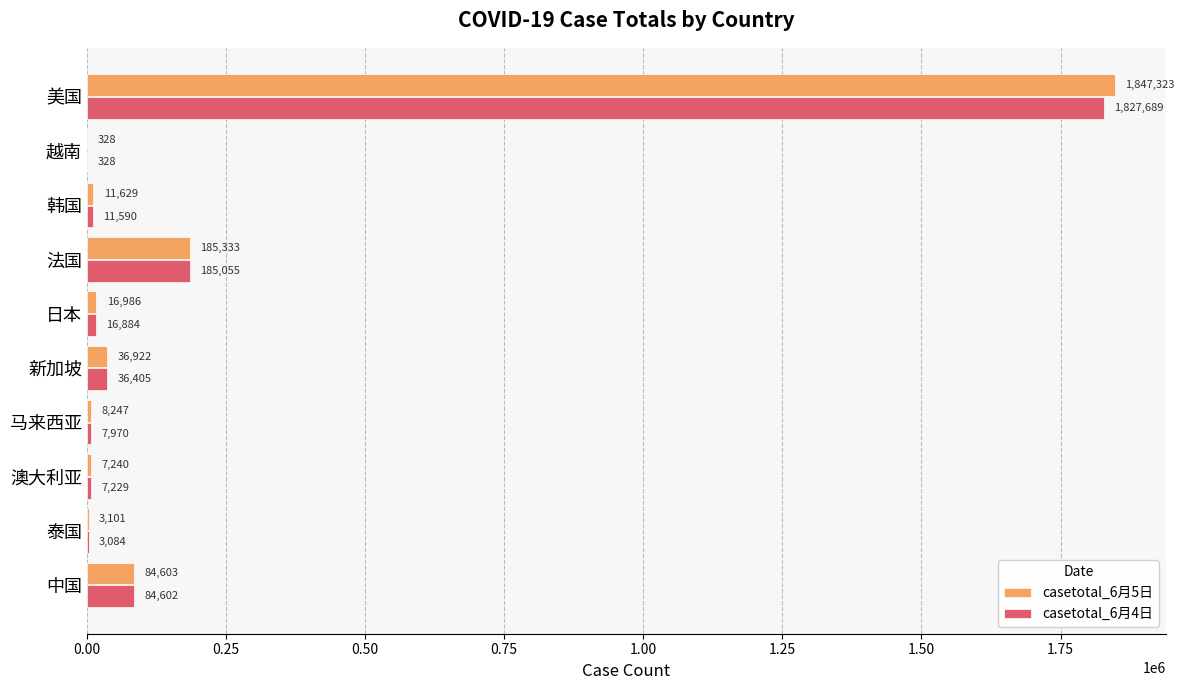

How many distinct data groups are displayed?

2